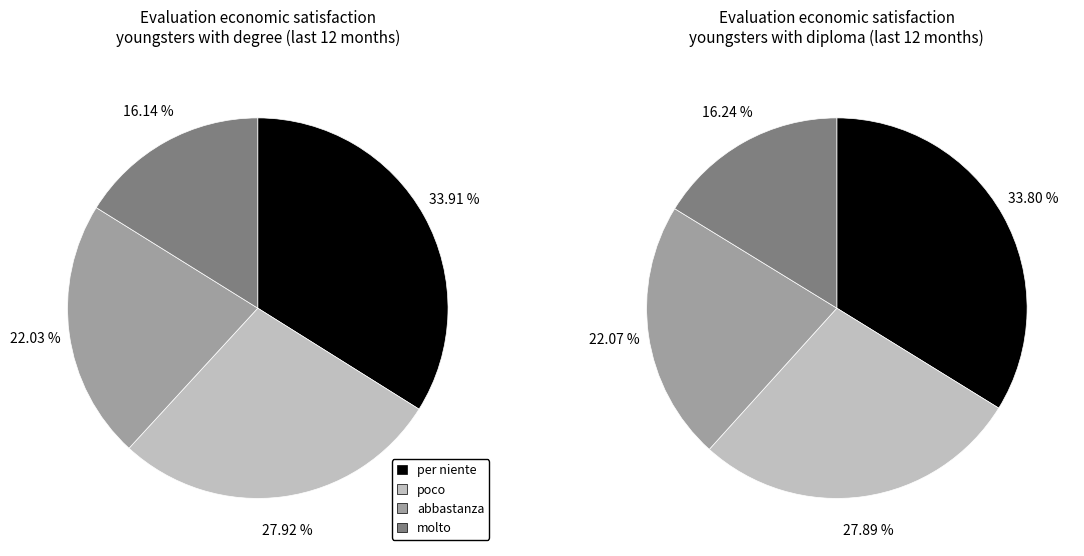

Rank the series at 4 from lowest to highest value.

molto, abbastanza, poco, per niente